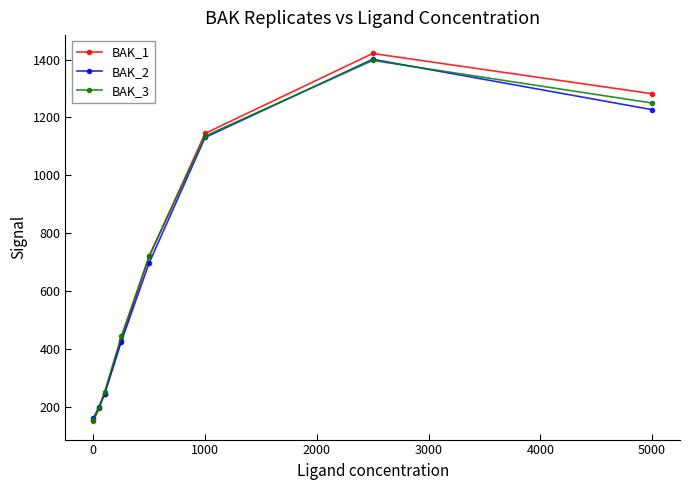

What is the highest value of the BAK_2 series?

1401